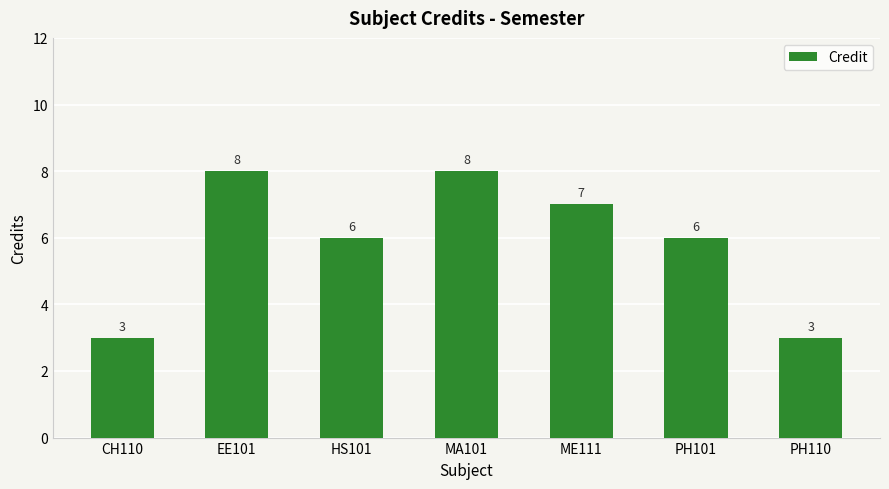

What is the greatest value displayed?

8